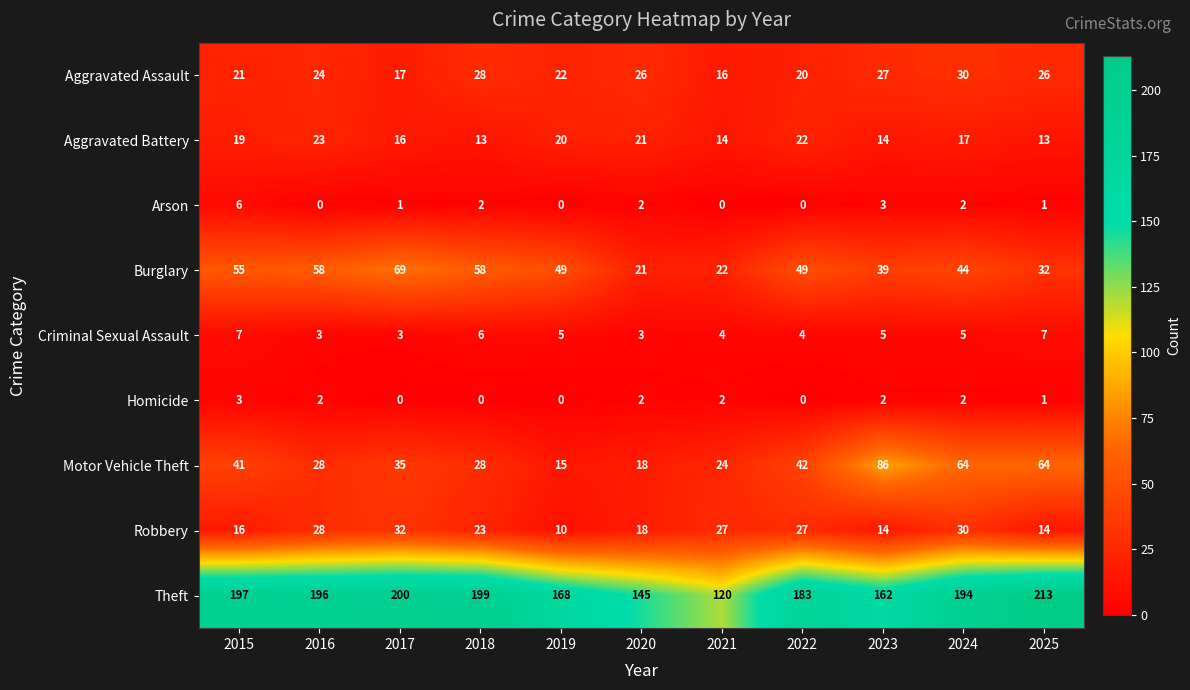

How many categories are shown in the chart?

11